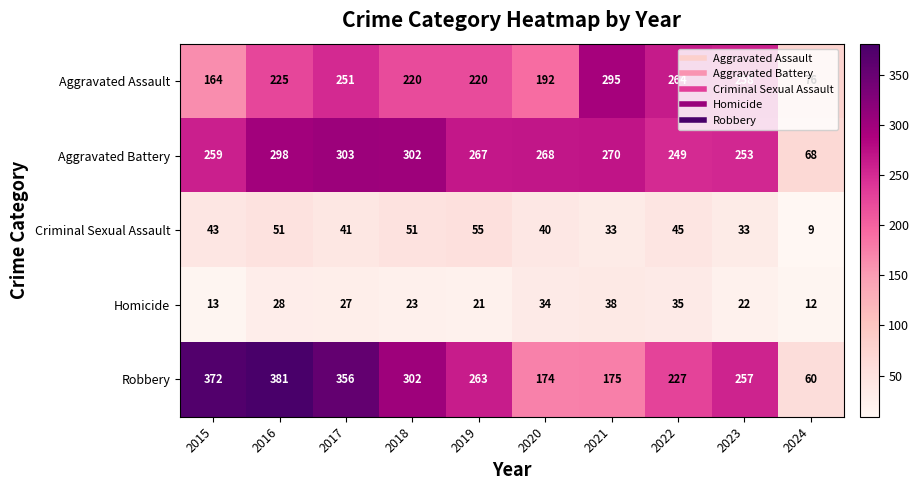

Is it true that Aggravated Battery equals 298 at 2016?

True